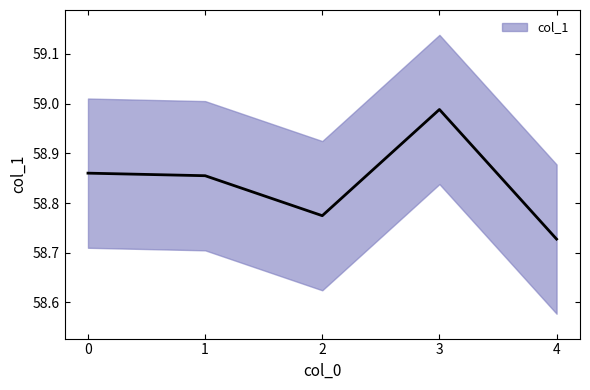

What is the difference between the values at 1 and 4?

0.1